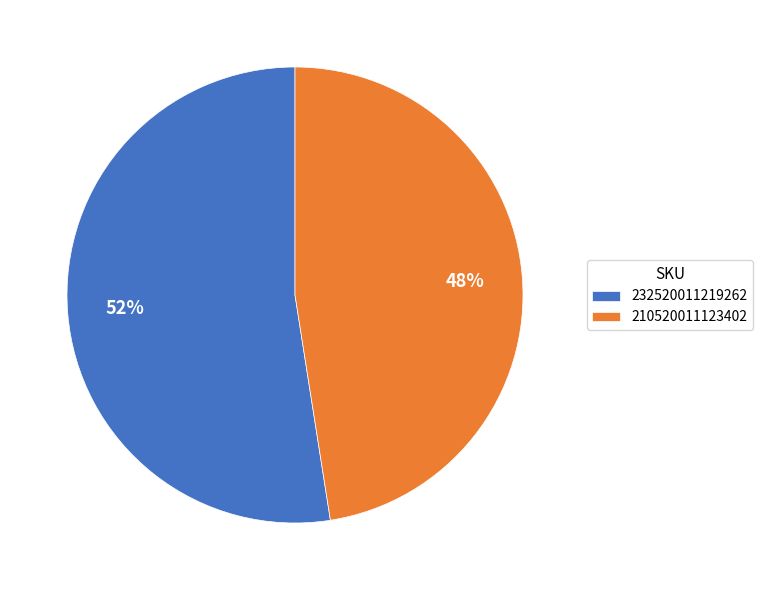

Is it true that 232520011219262 is 52% of the pie?

True